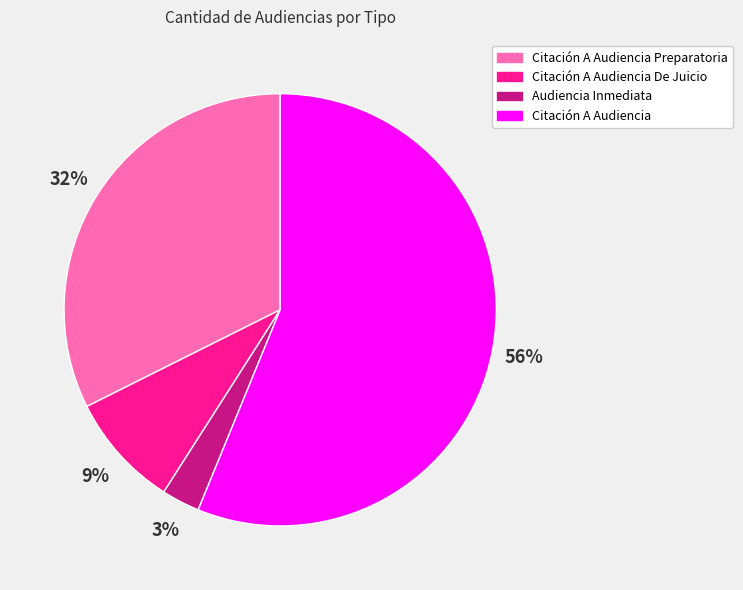

To the nearest percent, what is the difference between the largest and smallest slice percentages?

53%